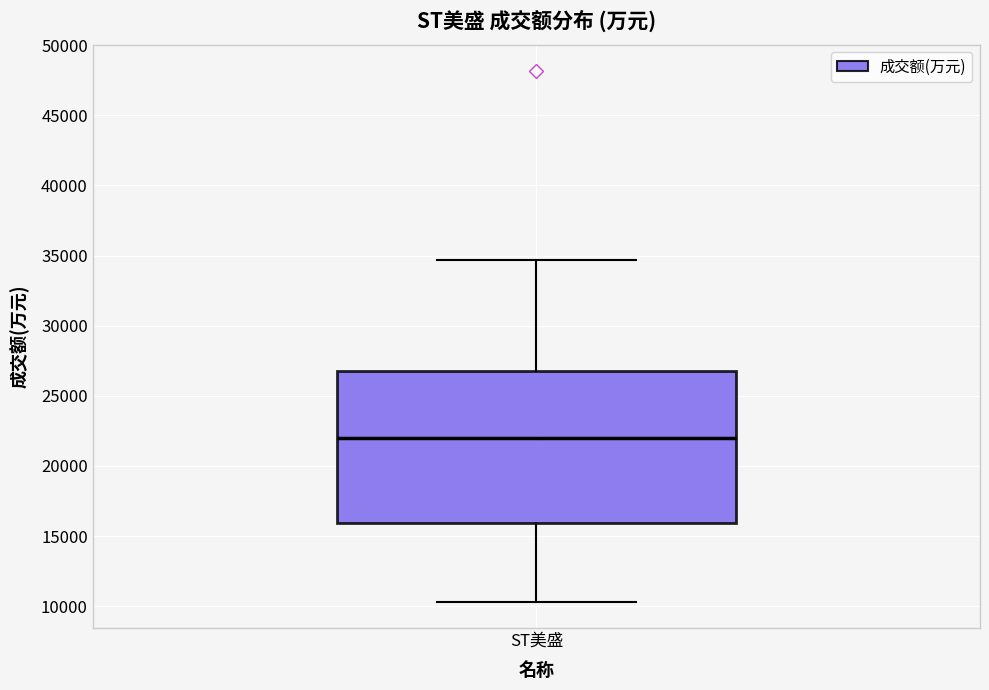

Transcribe this box plot: give where the median line is, the range the box spans, and where the two whiskers end, as read against the y-axis. The values are not printed on the chart, so give them approximately, as read against the axis.

median 22000, box 16000 to 27000, whiskers 10500 to 34500